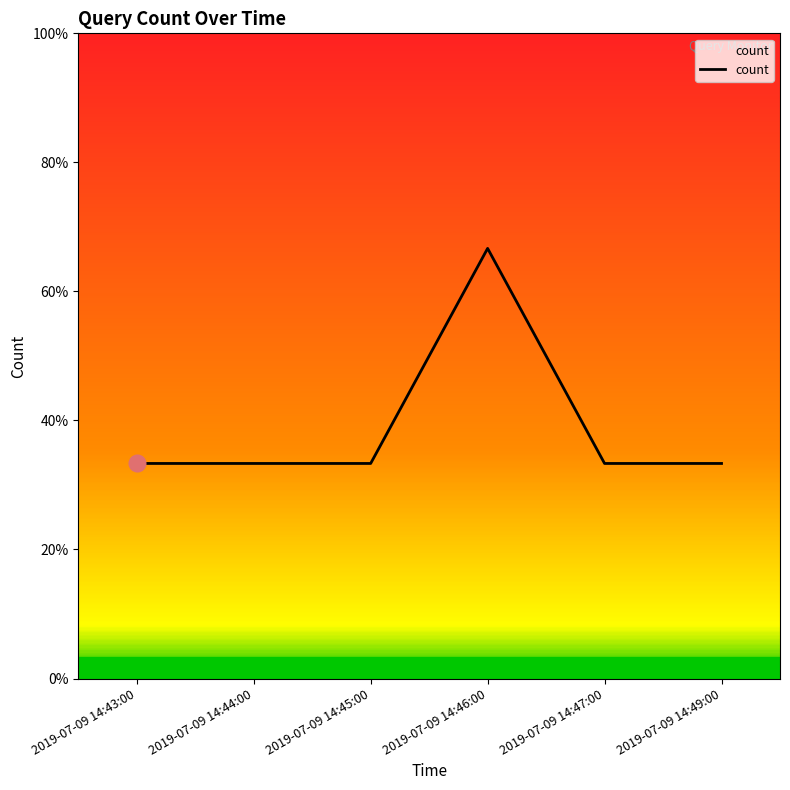

Rank the categories by value from highest to lowest.

2019-07-09 14:46:00, 2019-07-09 14:43:00, 2019-07-09 14:44:00, 2019-07-09 14:45:00, 2019-07-09 14:47:00, 2019-07-09 14:49:00